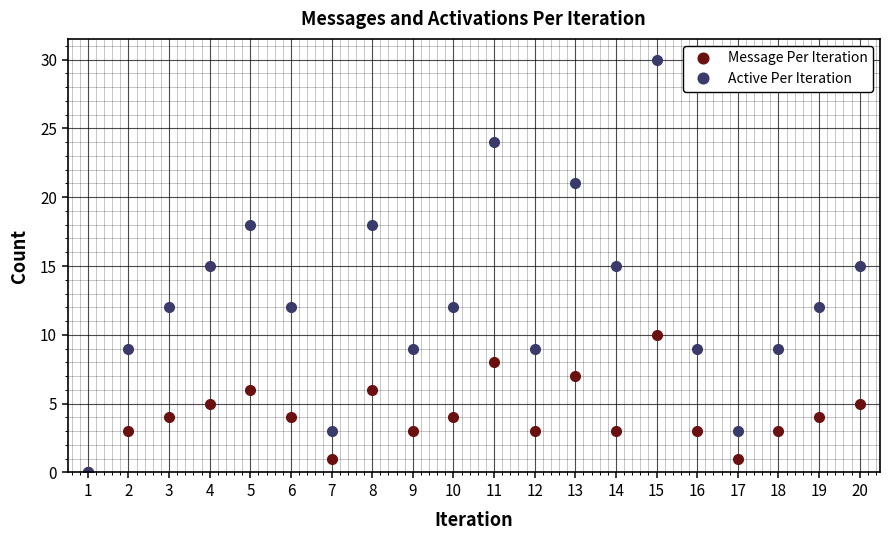

In Active Per Iteration, how many points are higher than both neighbors (excluding endpoints)?

5